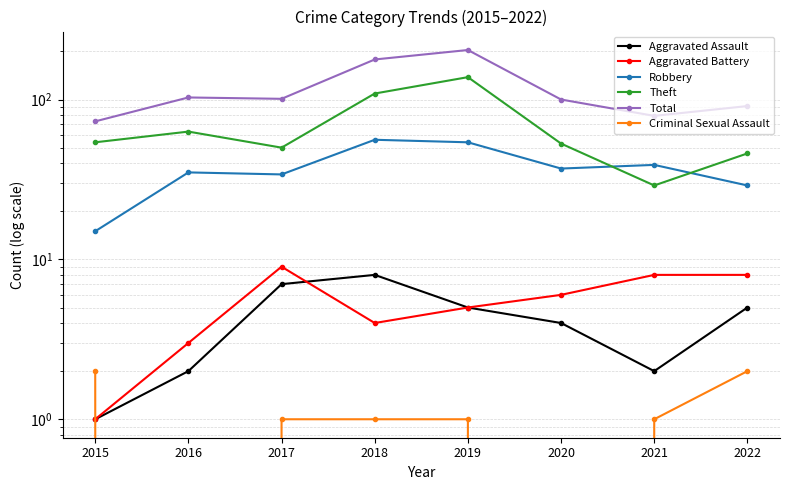

At which category is the sum across all series the highest?

2019